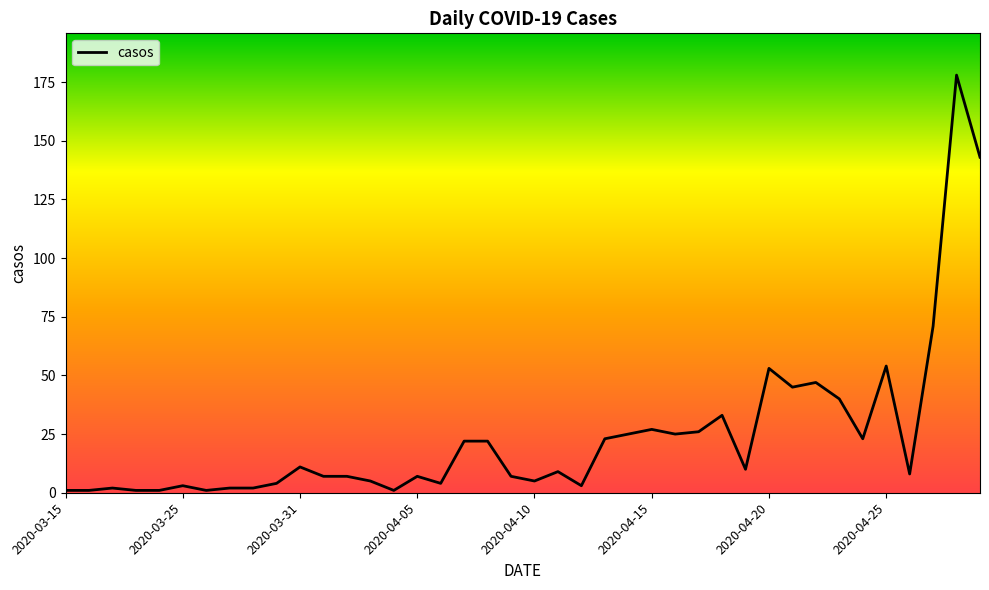

What is the difference between the maximum and minimum values?

177